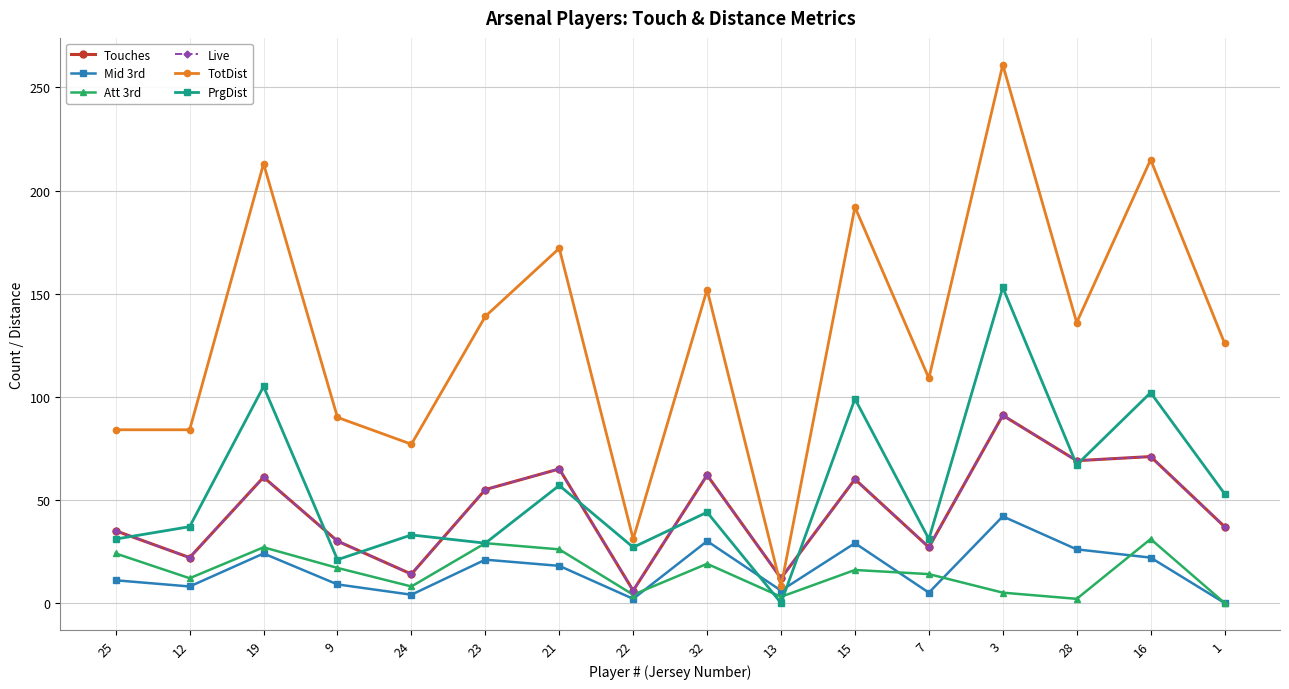

Does the chart have visible grid lines?

Yes